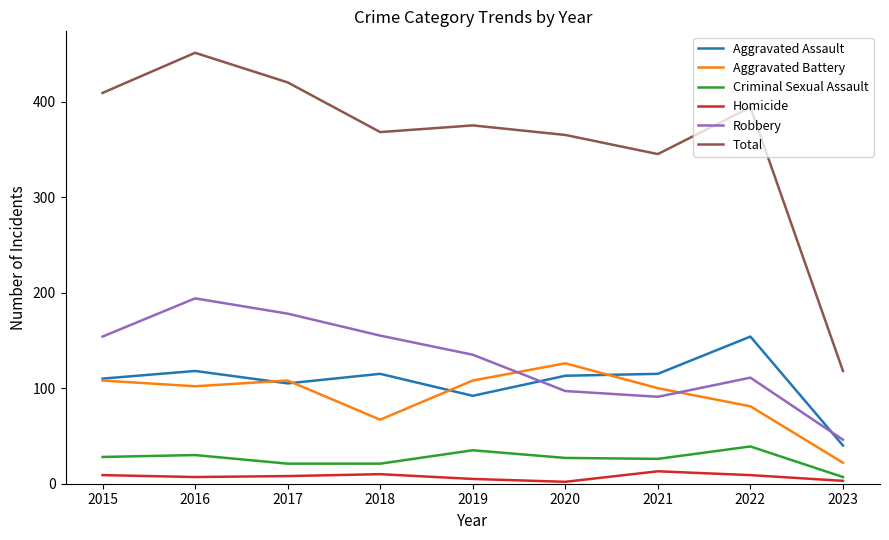

How many lines are shown in the chart?

6